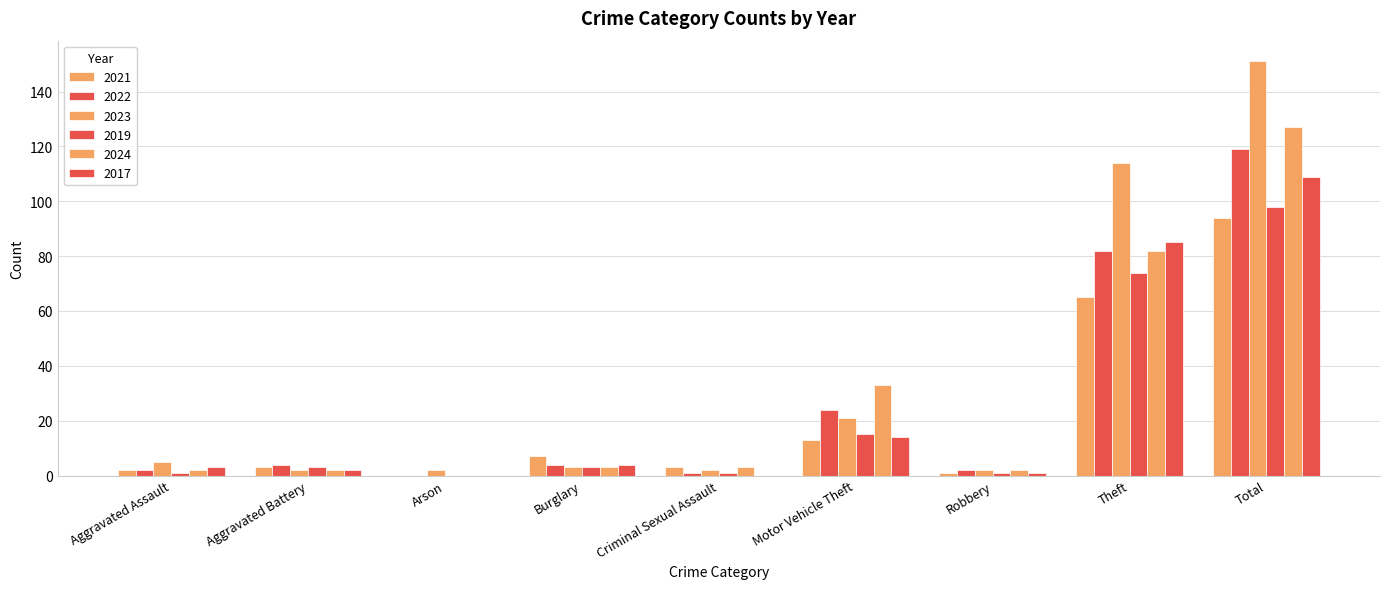

Which label corresponds to the largest value in the chart?

Total